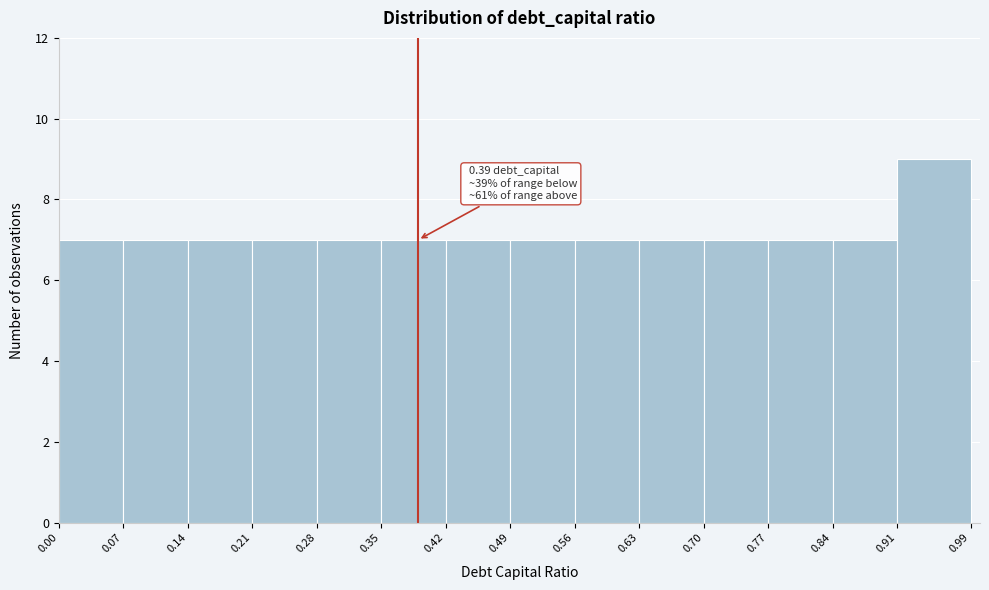

Which range on the x-axis has the tallest bar?

0.91 to 0.99